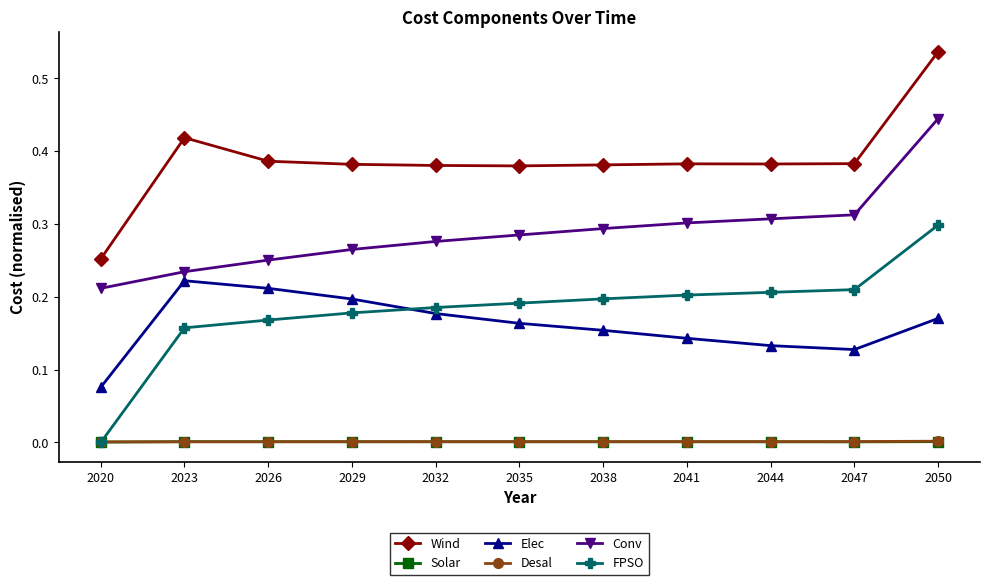

Is it true that Wind equals 0.7 at 2038?

False